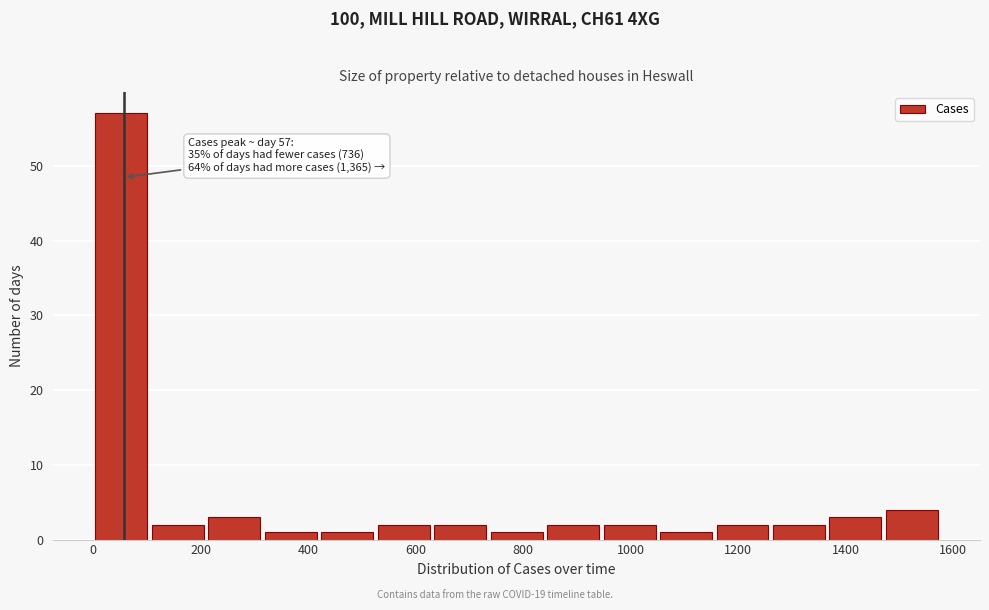

Over which range of the x-axis is the bar tallest?

0 to 100